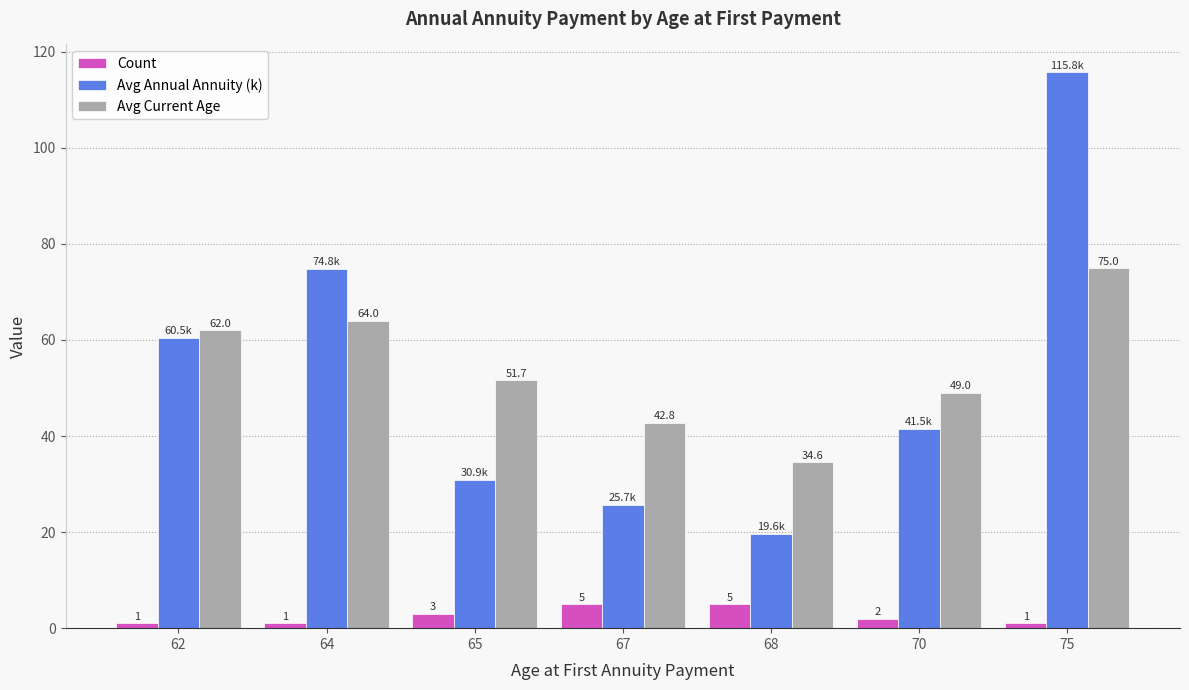

At which label does Avg Annual Annuity (k) first exceed 41?

62